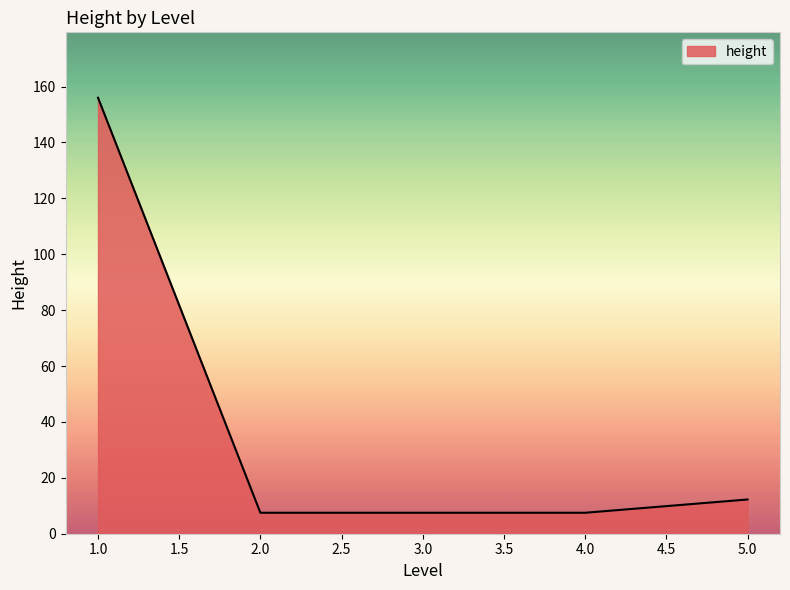

True or false: the data has more than 1 interior local peaks.

False